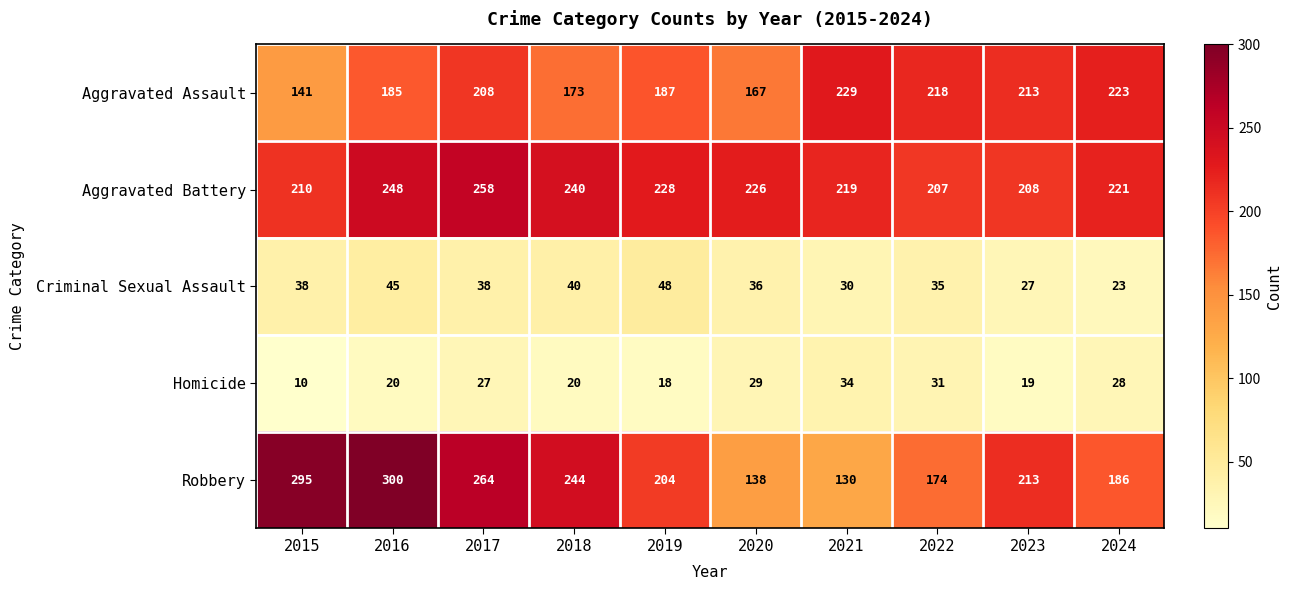

Rank the series by their maximum value, from highest to lowest.

Robbery, Aggravated Battery, Aggravated Assault, Criminal Sexual Assault, Homicide